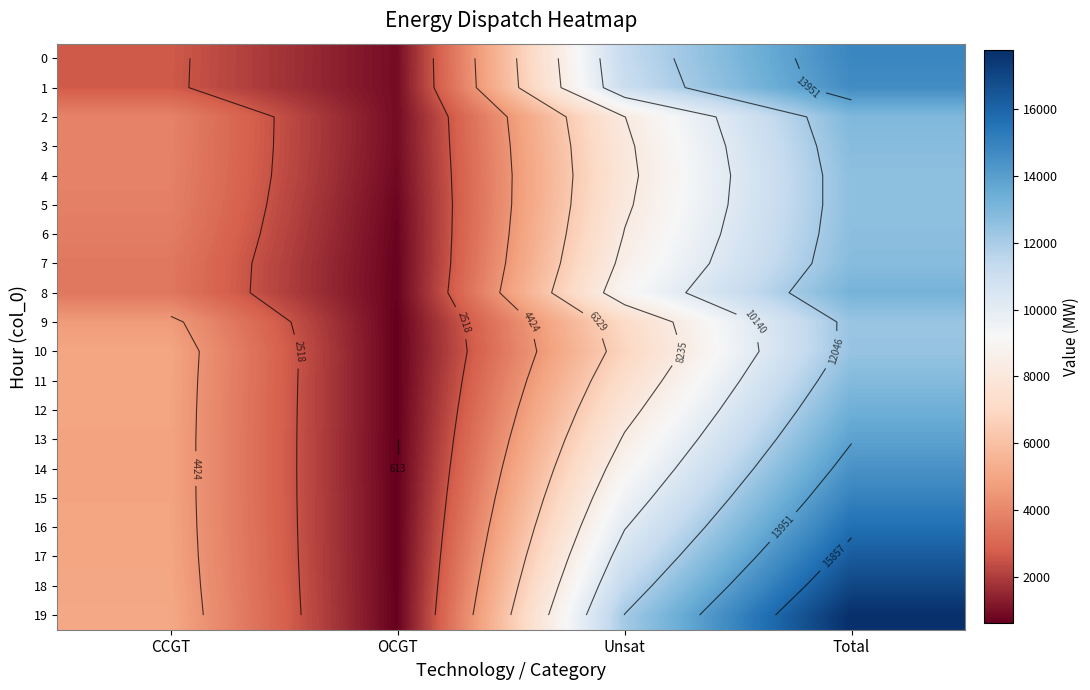

What is the maximum value for 4?

12642